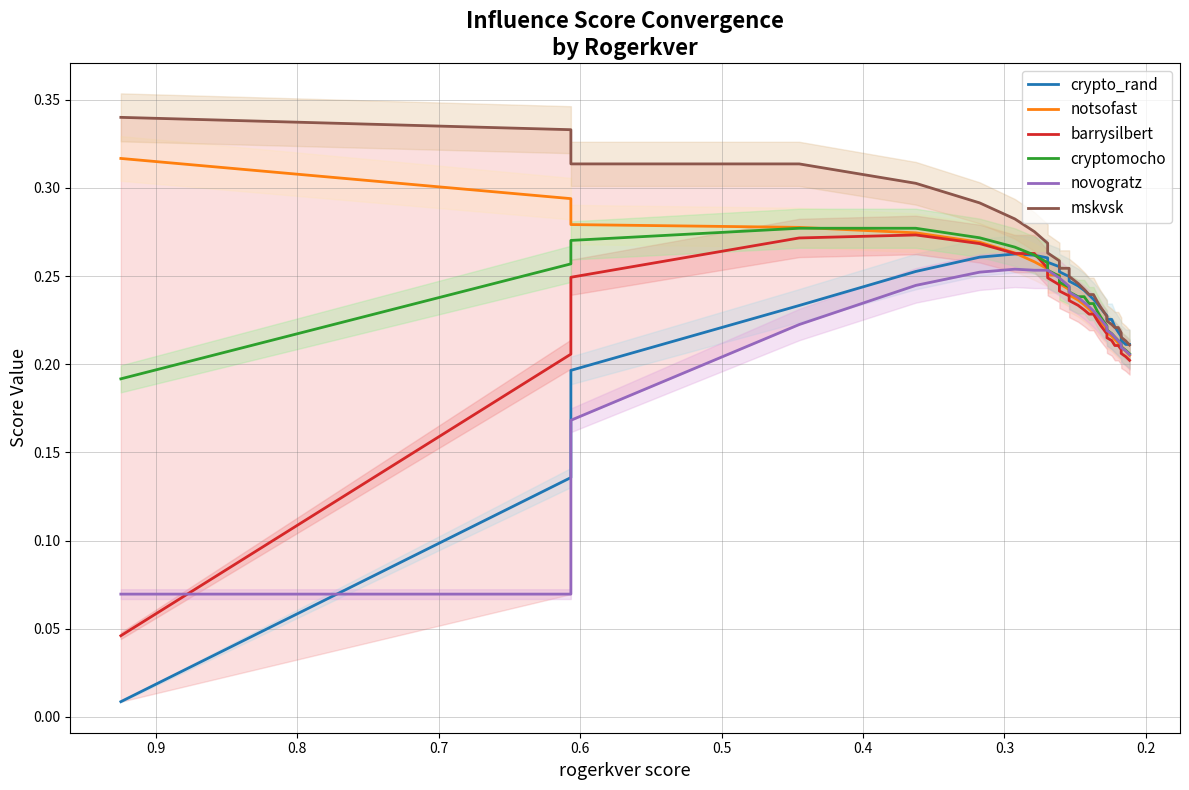

At how many categories does at least one series exceed 0?

30